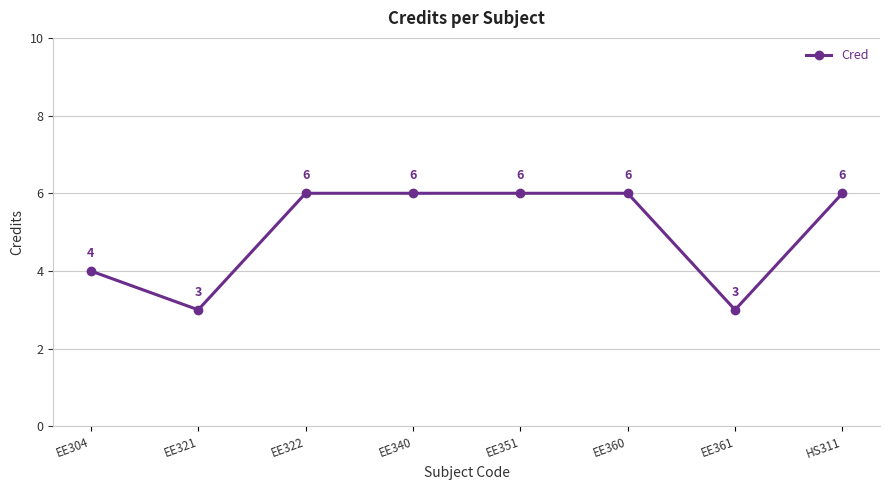

What value does the data have at HS311?

6